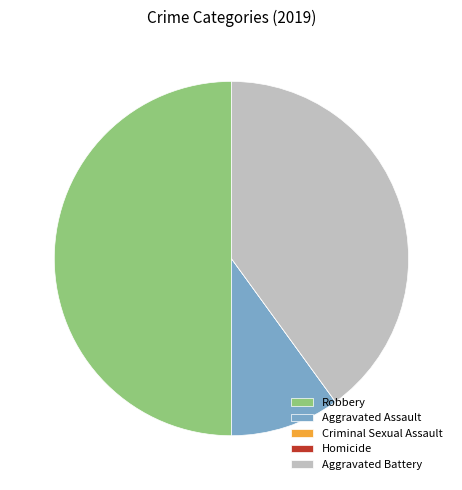

Is it true that Aggravated Assault is 10% of the pie?

True